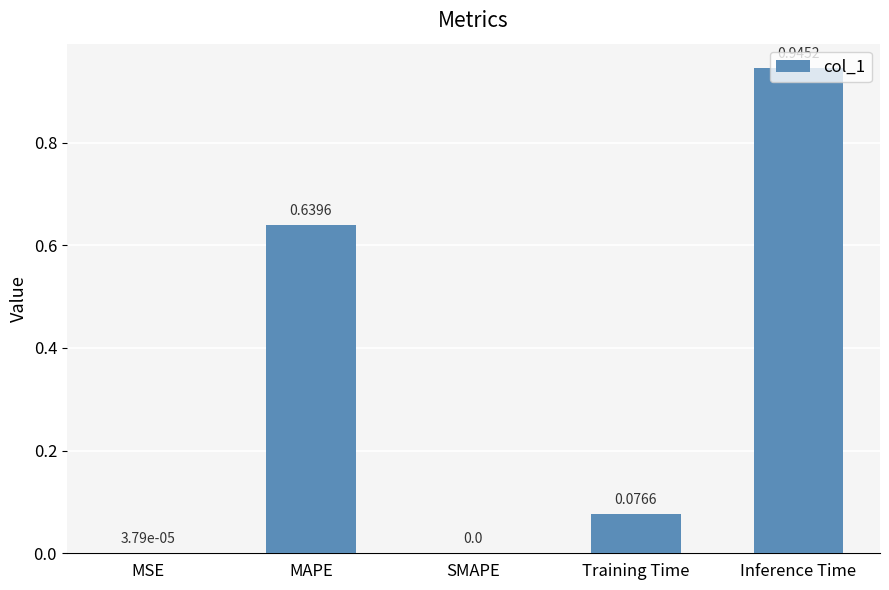

Between MSE and Inference Time, which is larger?

Inference Time